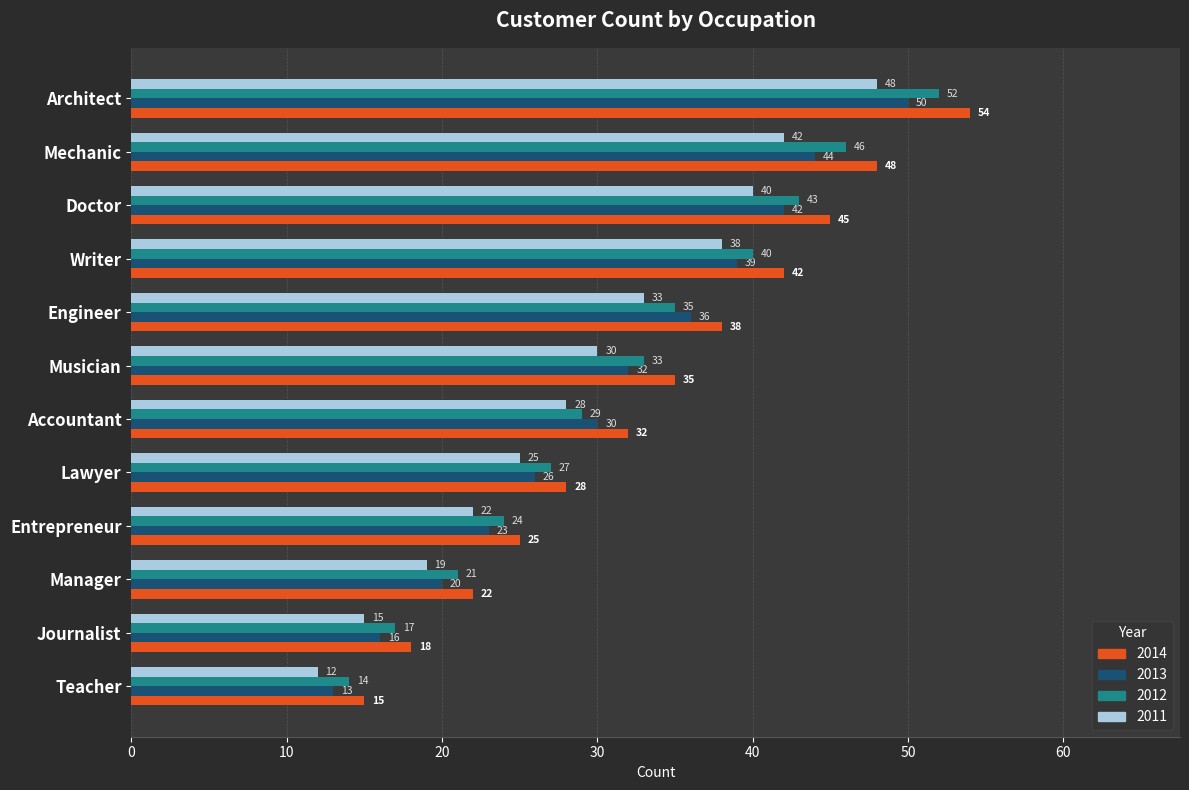

At how many categories does at least one series exceed 23?

9